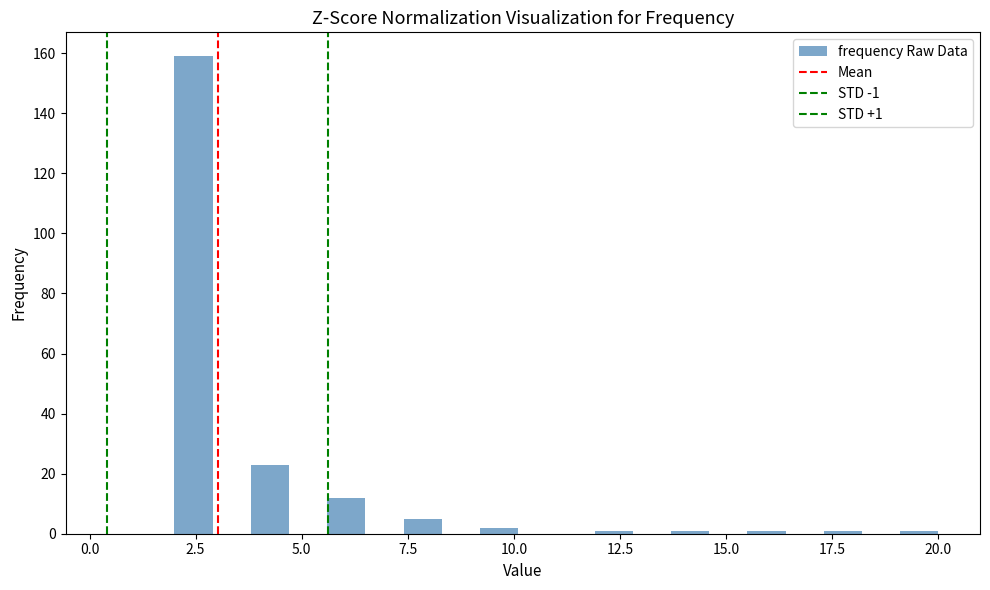

Read against the x-axis, roughly where is the centre of the tallest bar?

2.5